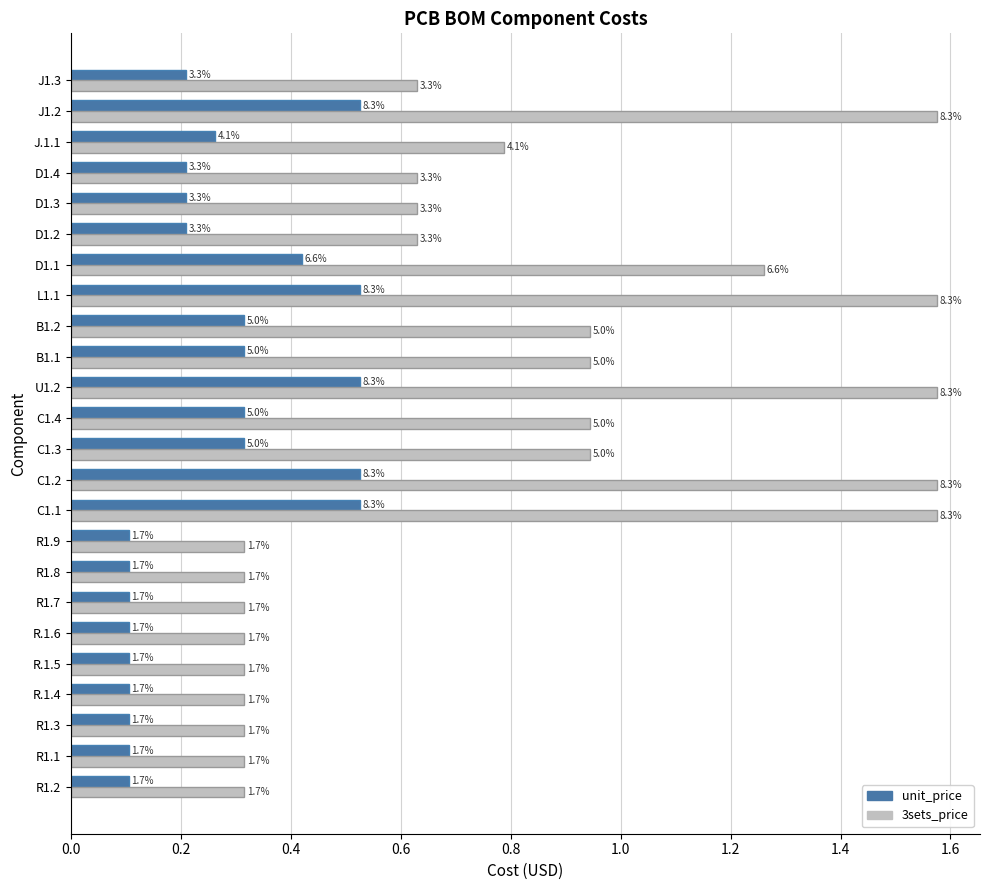

What are all the series names shown in the legend?

unit_price, 3sets_price